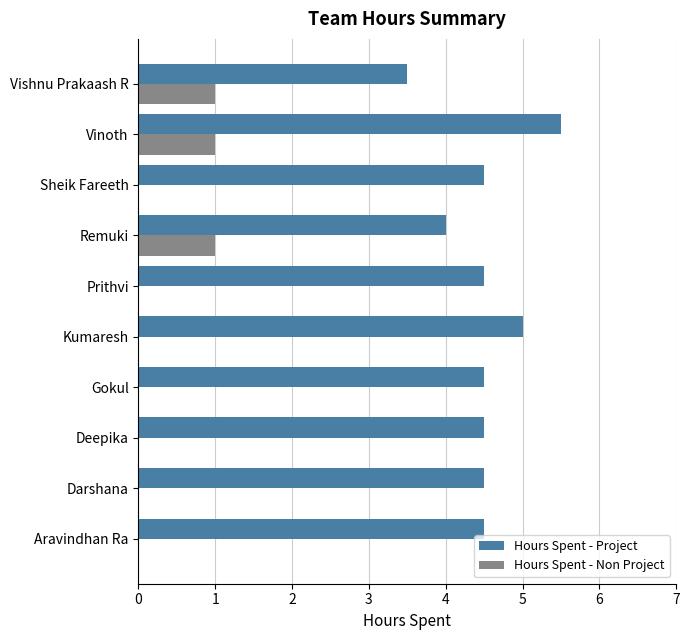

What is the sum of all Hours Spent - Non Project values?

3.0